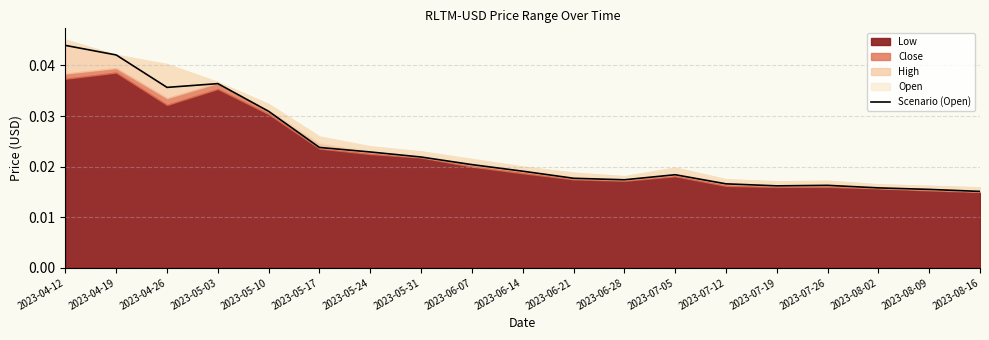

Between 2023-06-07 and 2023-08-02, which is larger?

2023-06-07